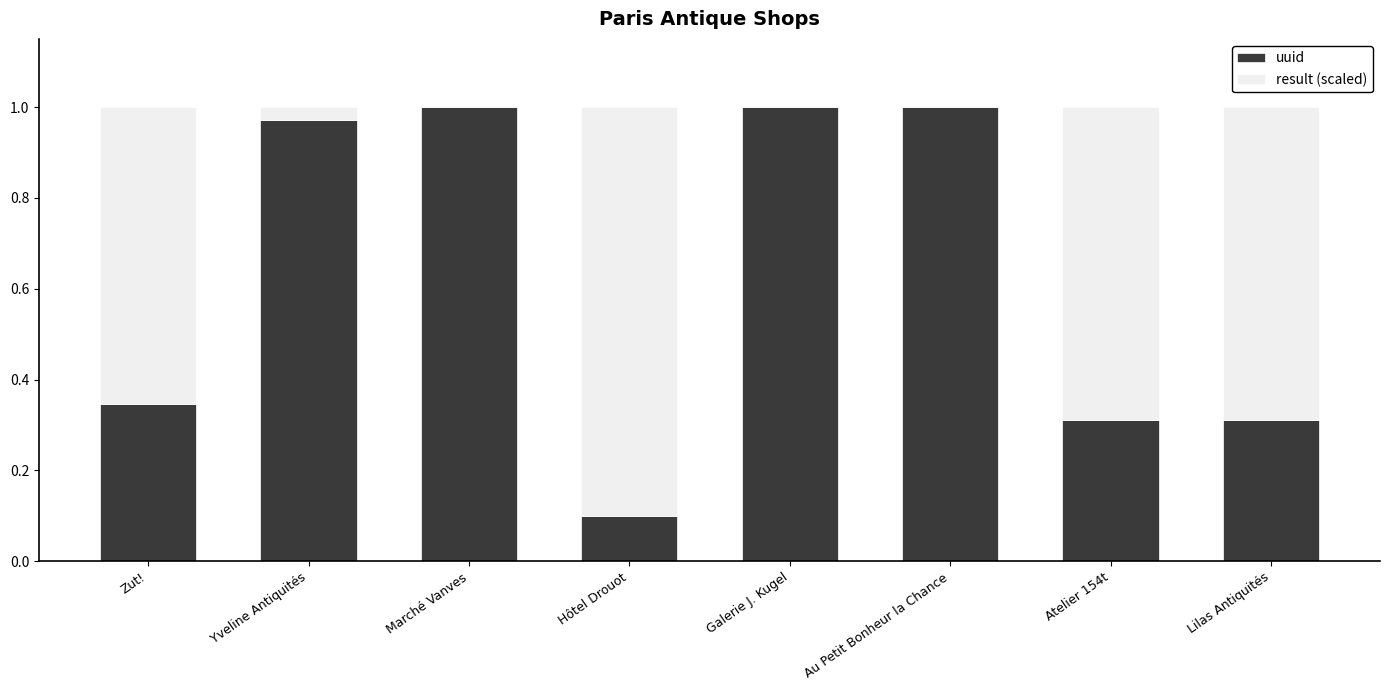

What is the sum of all uuid values?

5.0